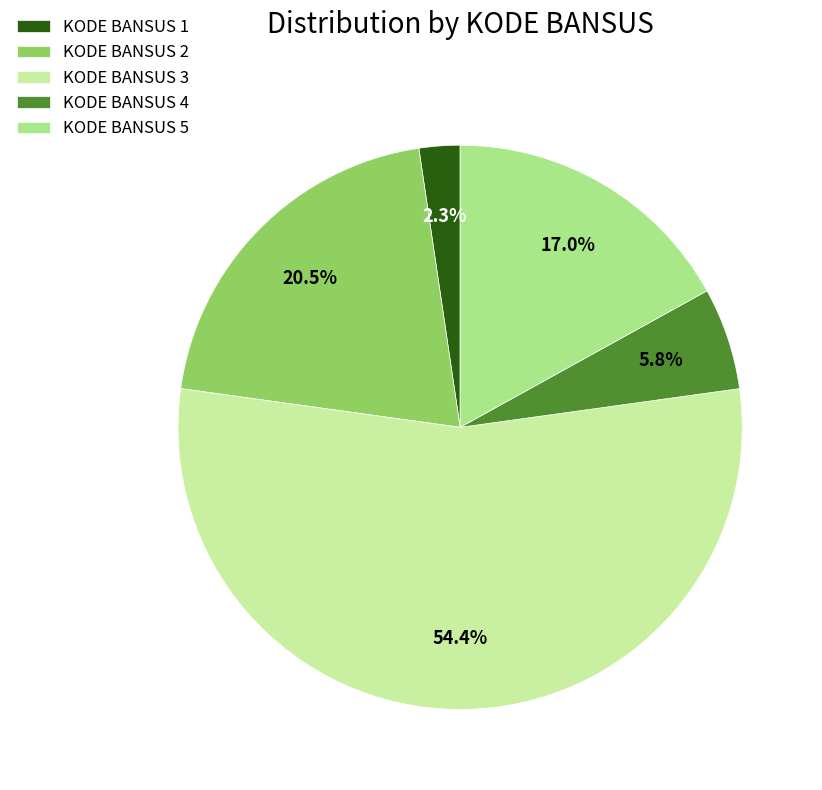

True or false: KODE BANSUS 3 accounts for 7% of the total.

False